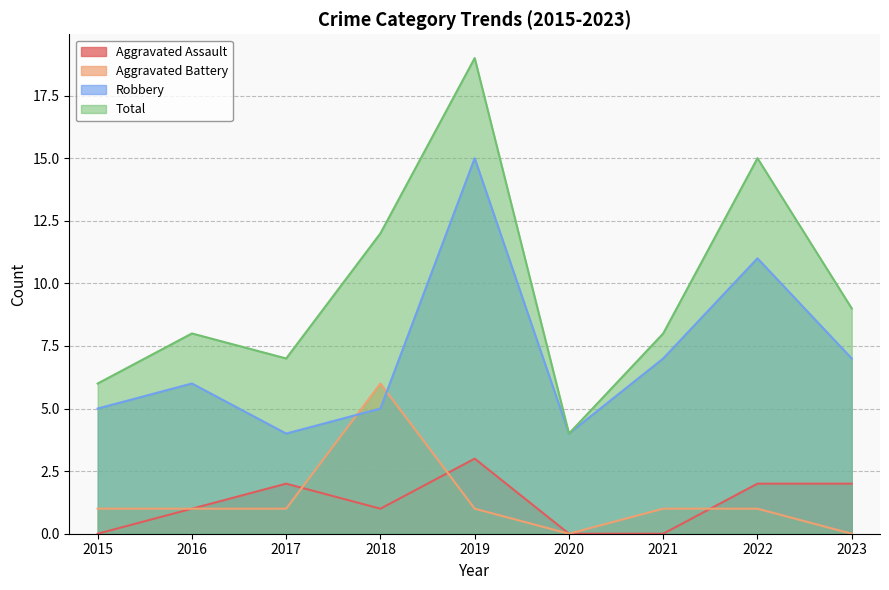

At which category does Aggravated Assault reach its first local valley?

2018